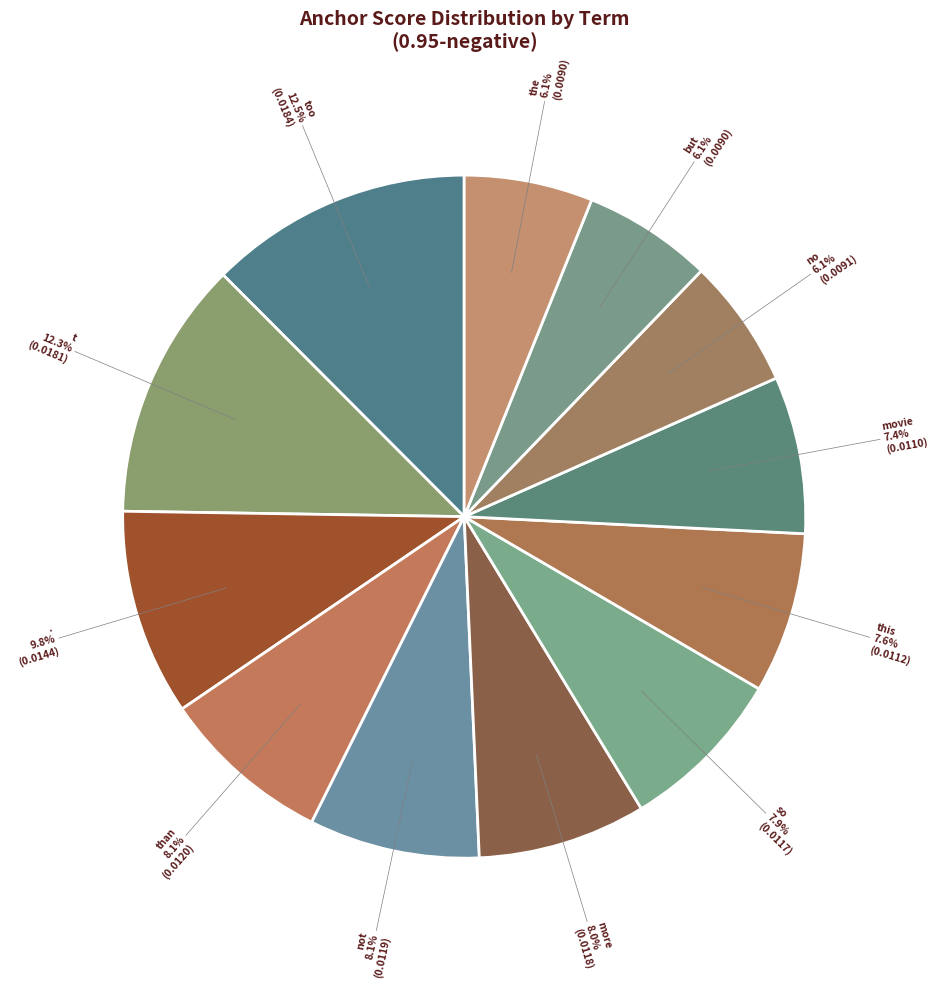

Do not and than together represent more than half of the pie?

No